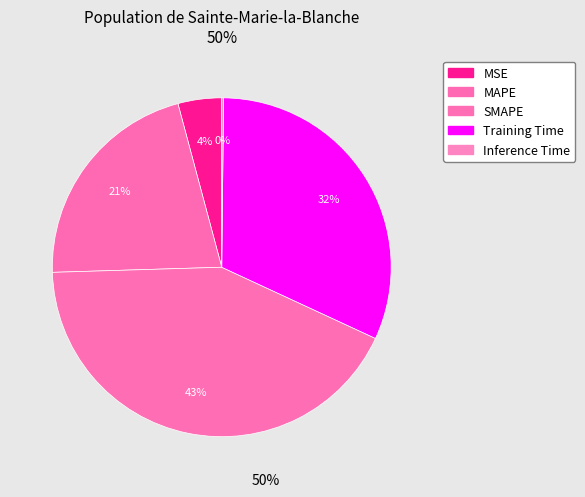

Does any single category account for the majority?

No